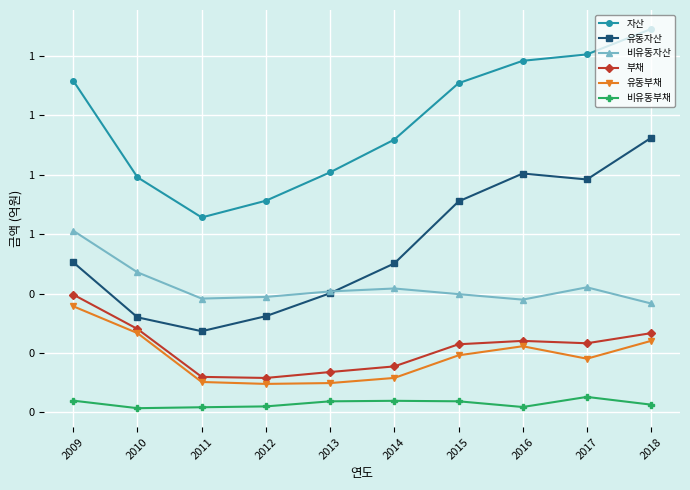

At which category is the sum across all series the highest?

2018